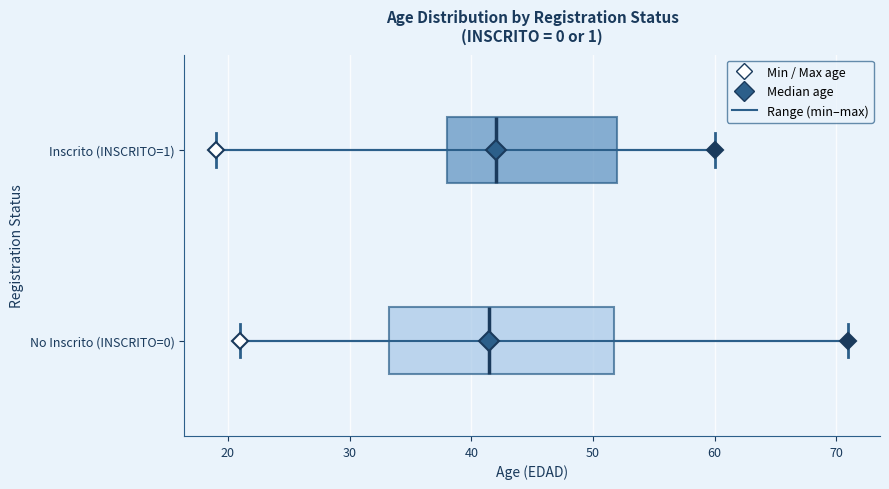

Where does the median line of the box for No Inscrito (INSCRITO=0) sit on the x-axis? The values are not printed on the chart, so give them approximately, as read against the axis.

42